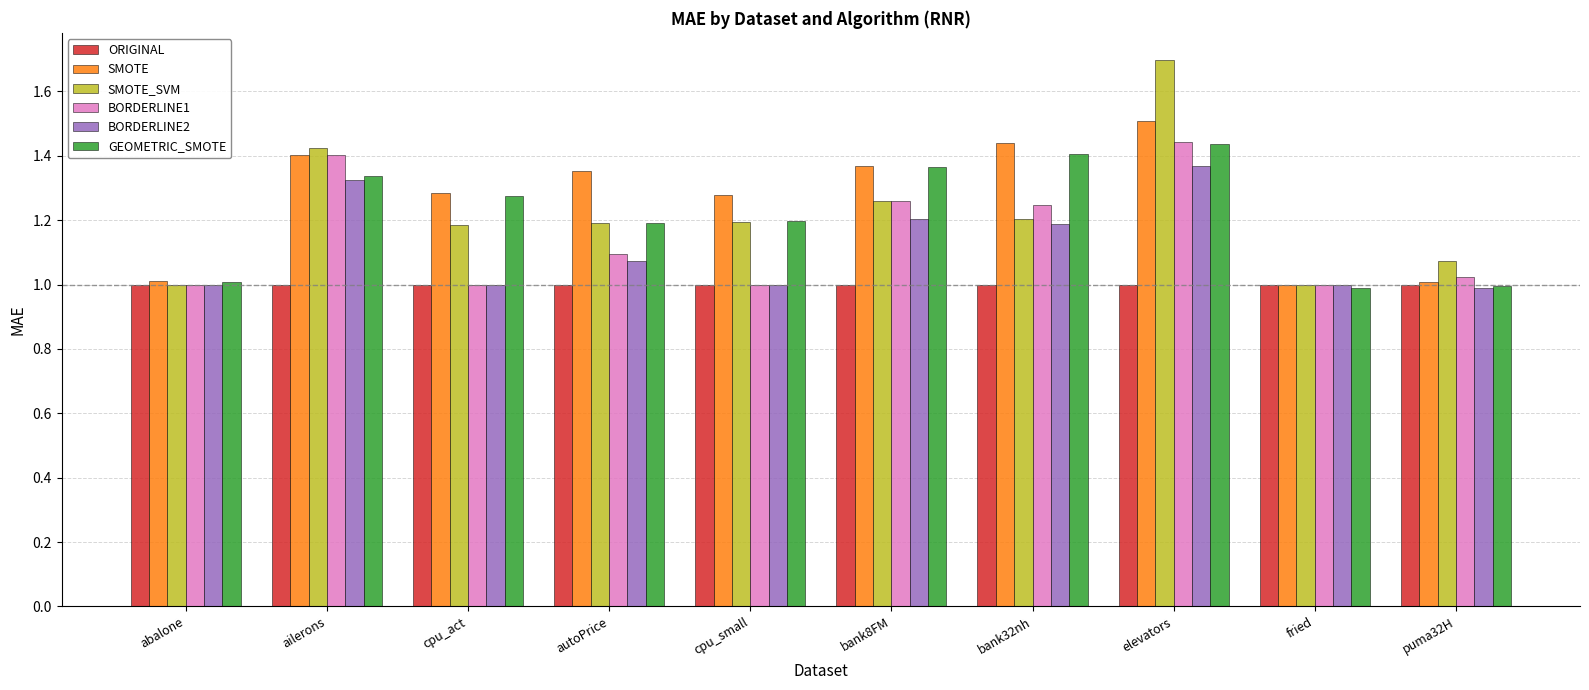

Is it true that SMOTE_SVM equals 1.2 at bank32nh?

True